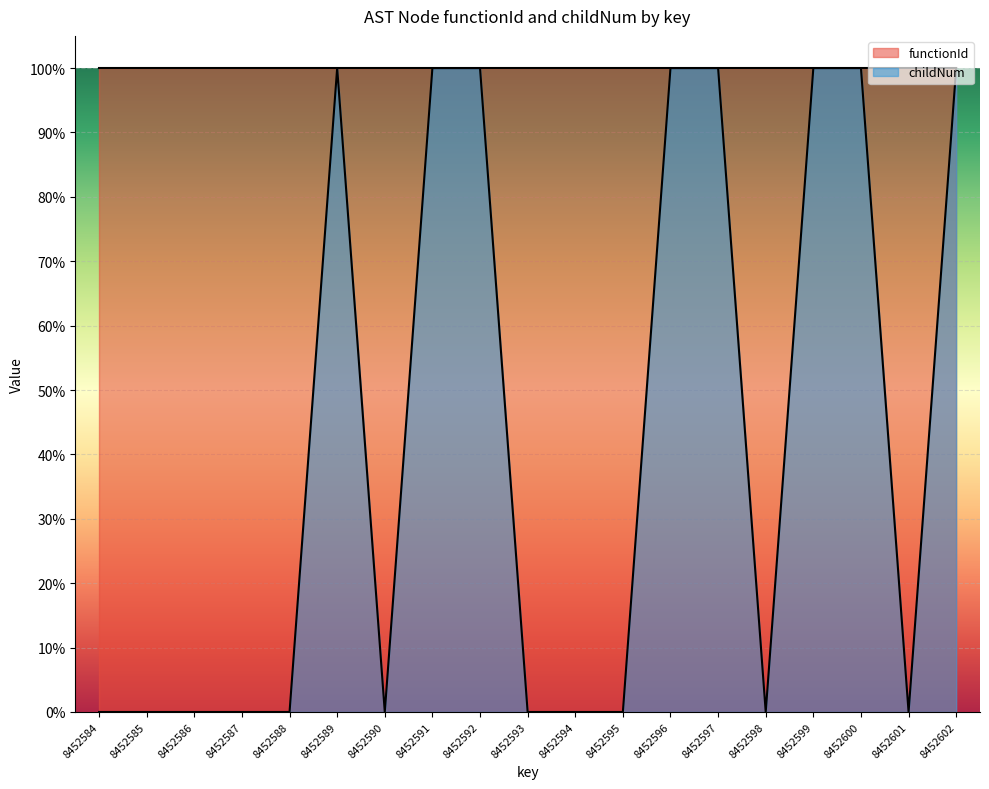

What is the difference between the second highest and minimum values?

1